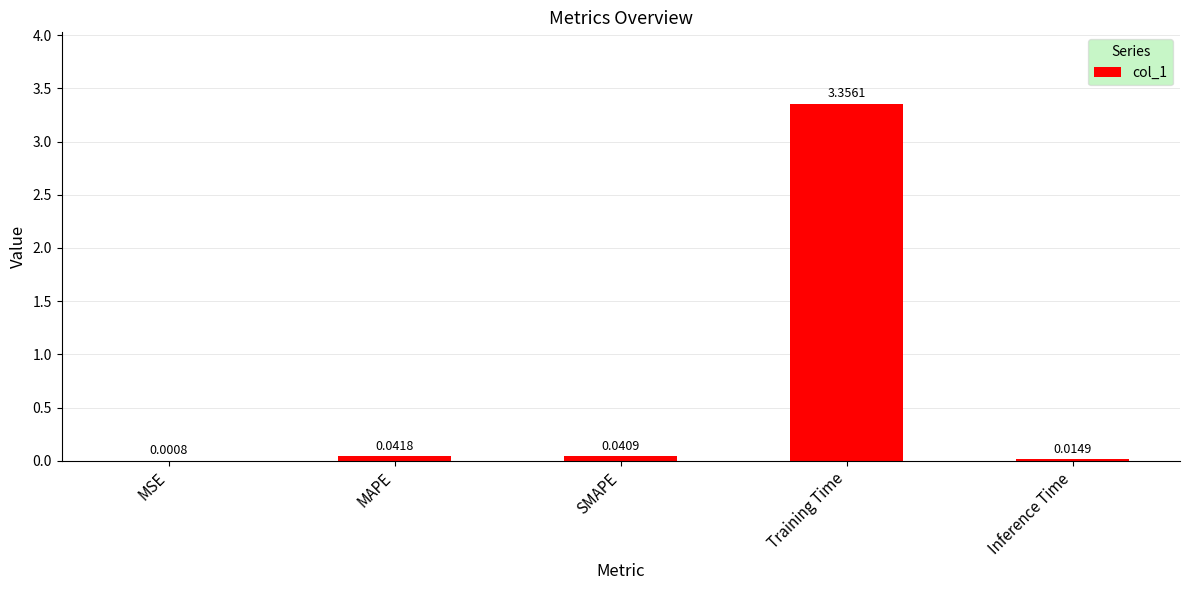

Which category has the highest value across all series?

Training Time